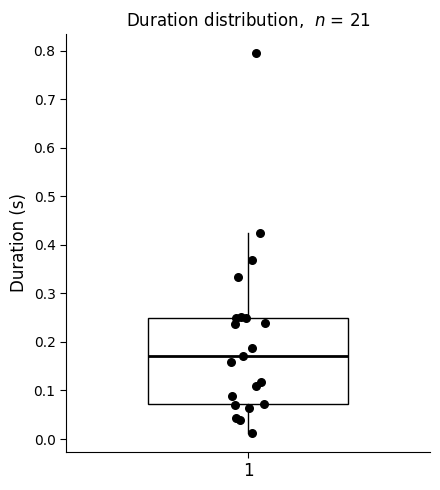

Read this box plot against the y-axis: the position of the median line, the range covered by the box, and the ends of both whiskers. The values are not printed on the chart, so give them approximately, as read against the axis.

median 0.17, box 0.07 to 0.25, whiskers 0.01 to 0.42